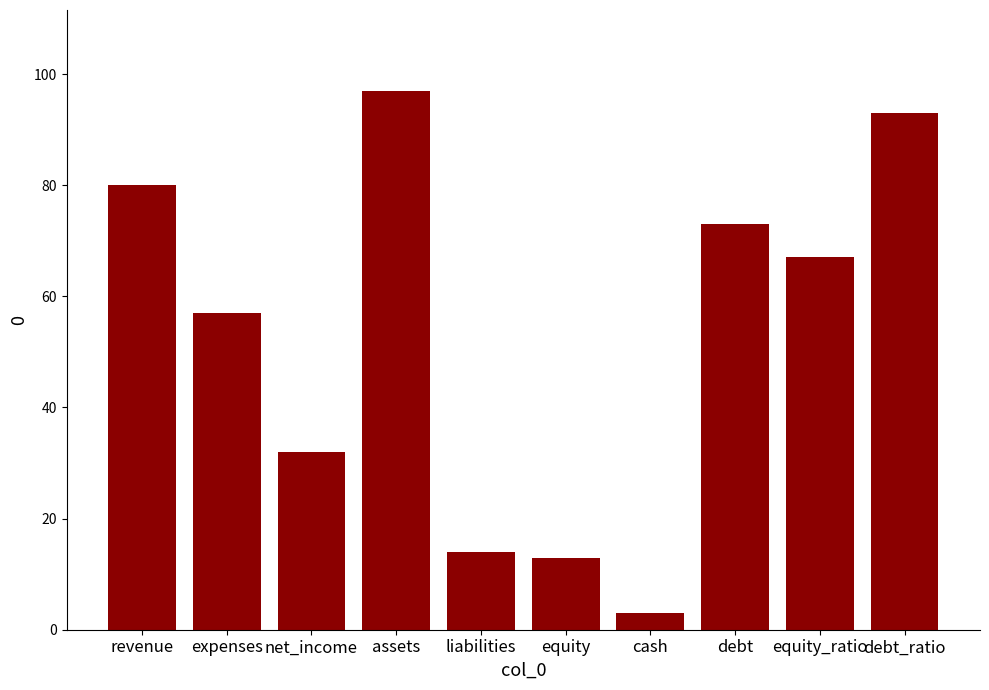

What is the maximum value shown in the chart?

97